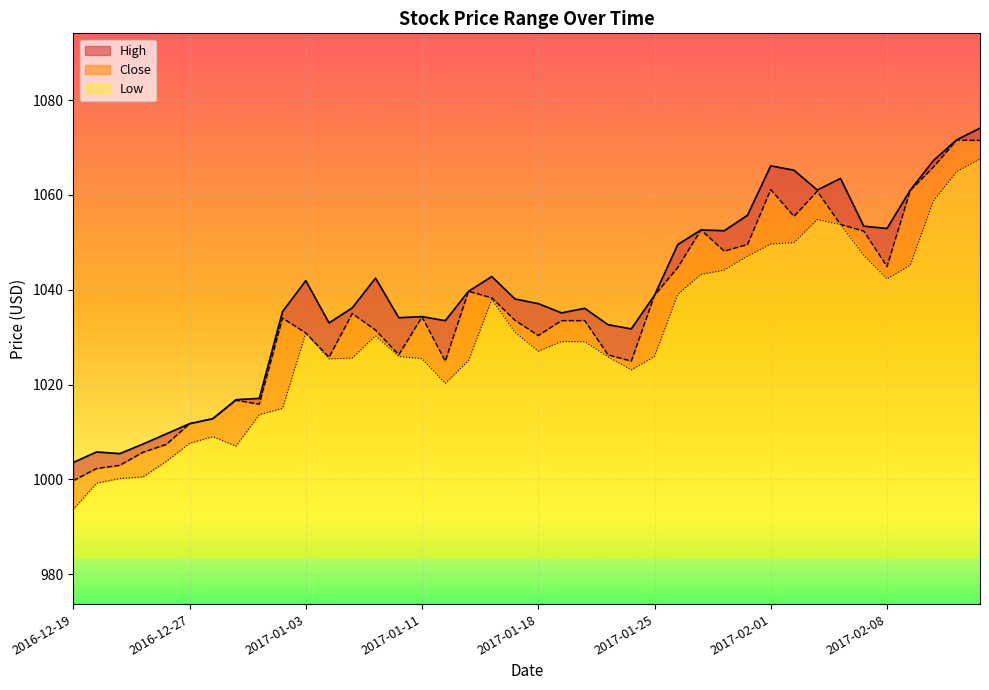

At 2017-01-24, list the series in order from largest to smallest.

High, Close, Low